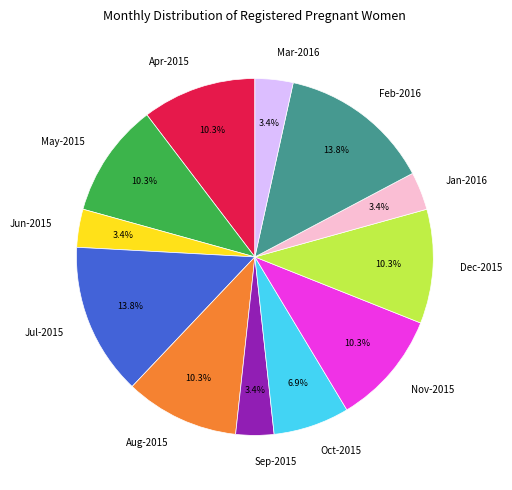

Between Jul-2015 and Sep-2015, which is larger?

Jul-2015